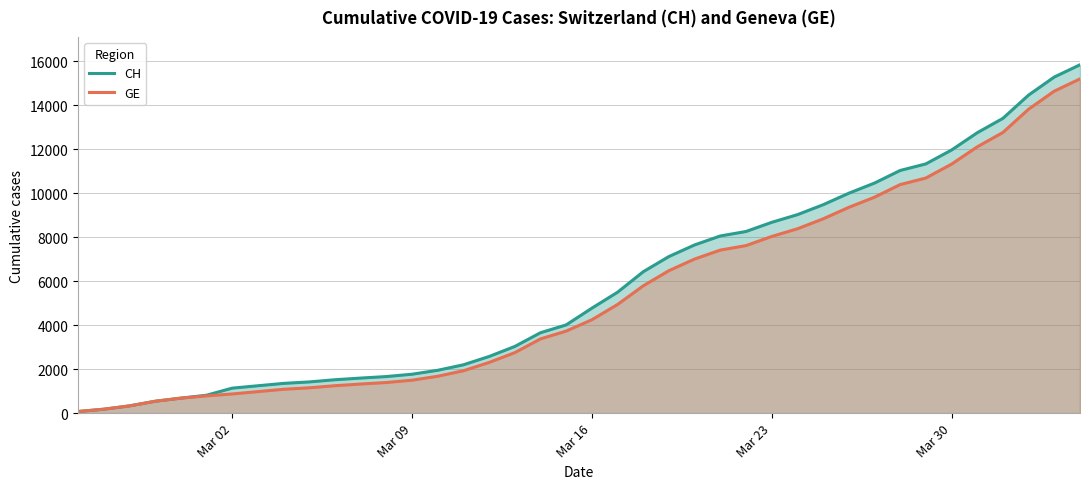

What is the highest value of the CH series?

15850